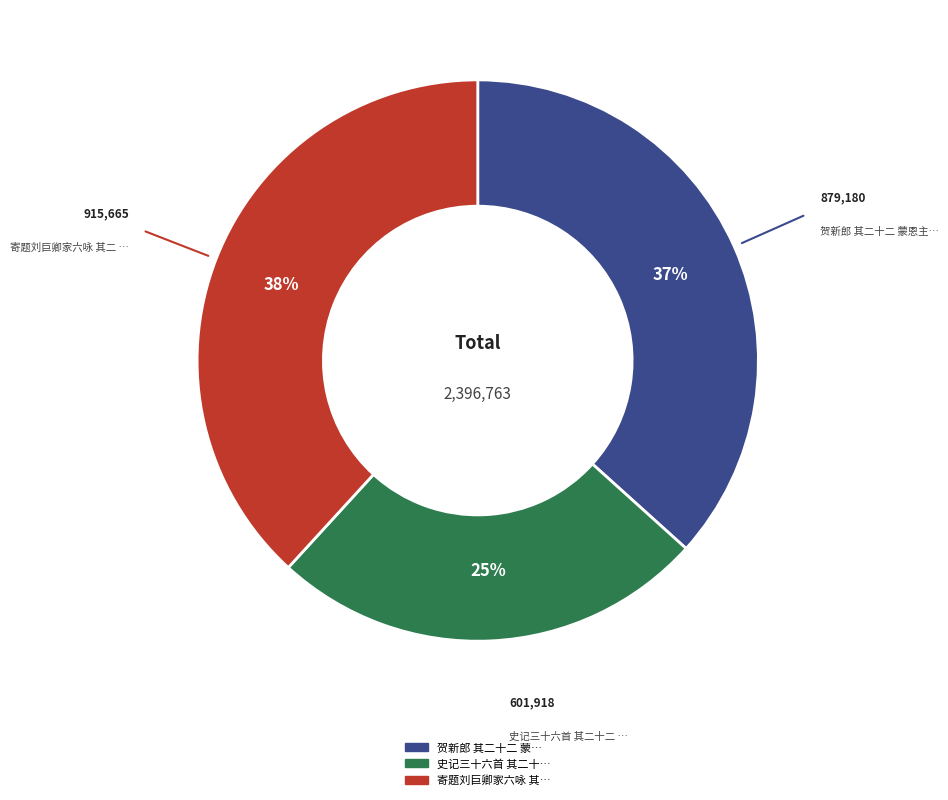

How many slices are in this pie chart?

3